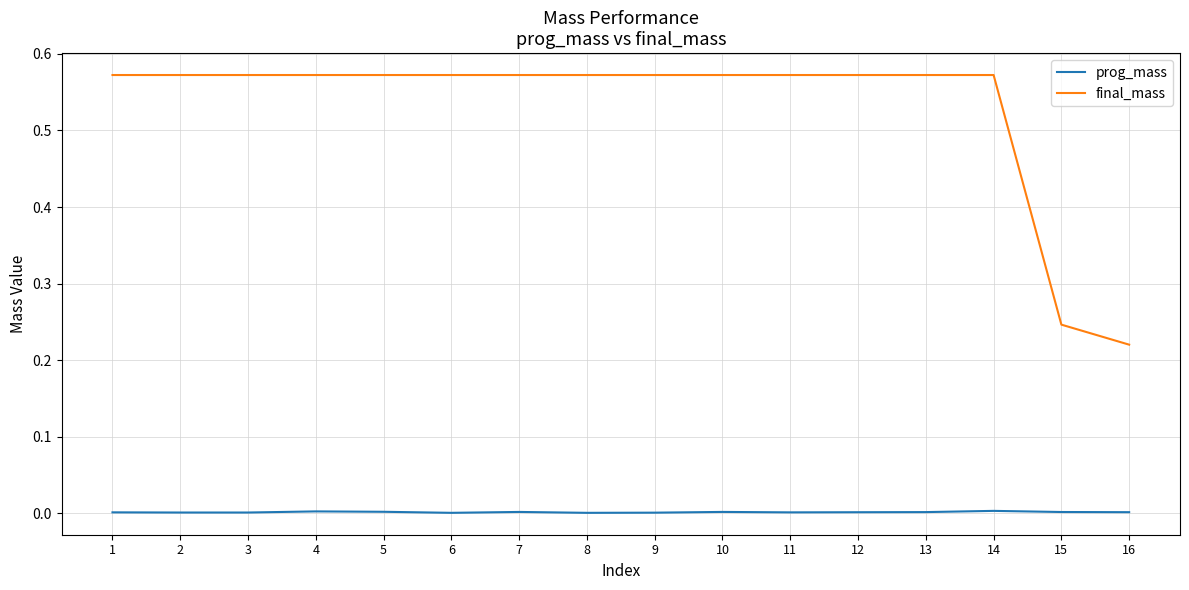

At how many categories does at least one series exceed 0?

16